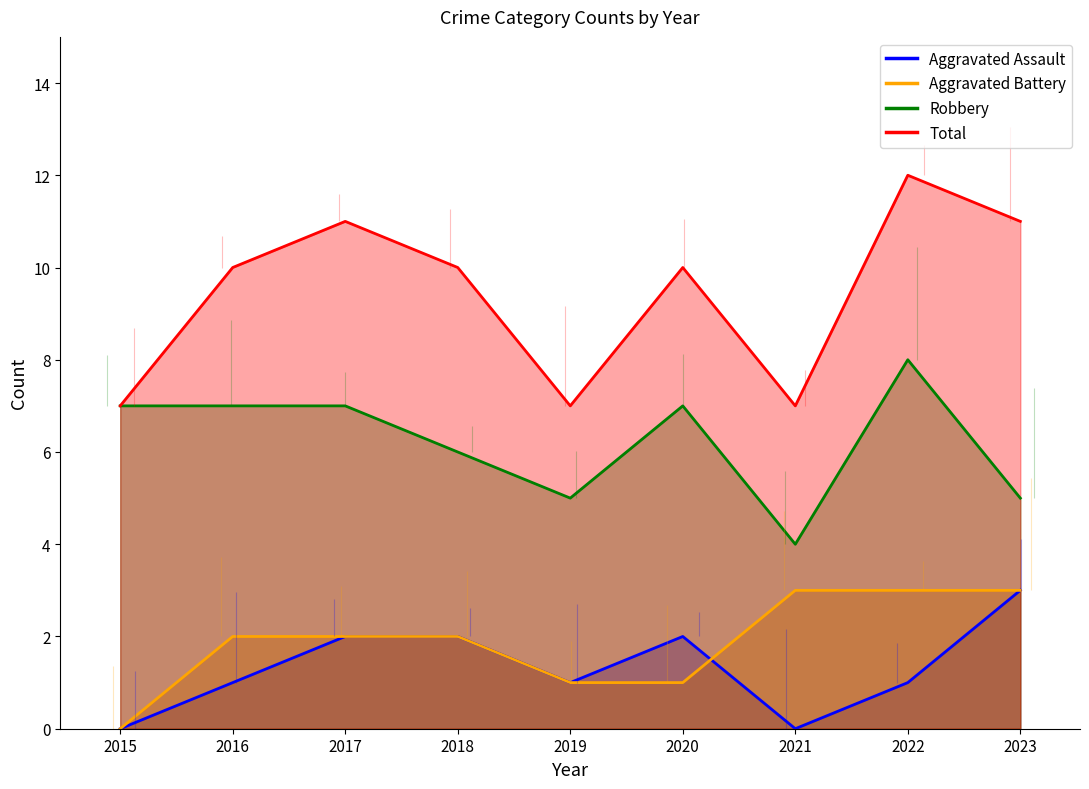

What is the maximum value for Aggravated Battery?

3